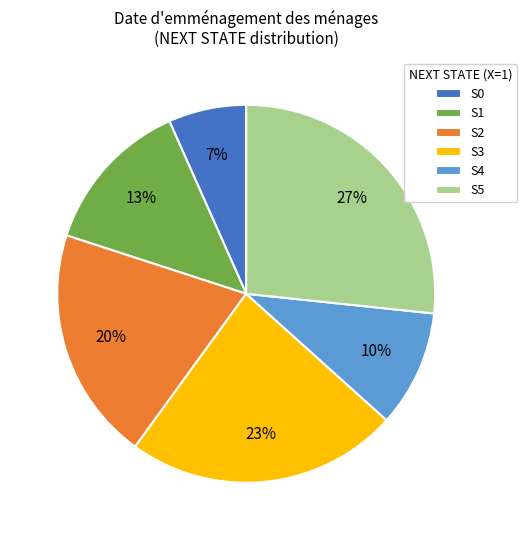

The S3 slice represents 23% of the pie. True or false?

True